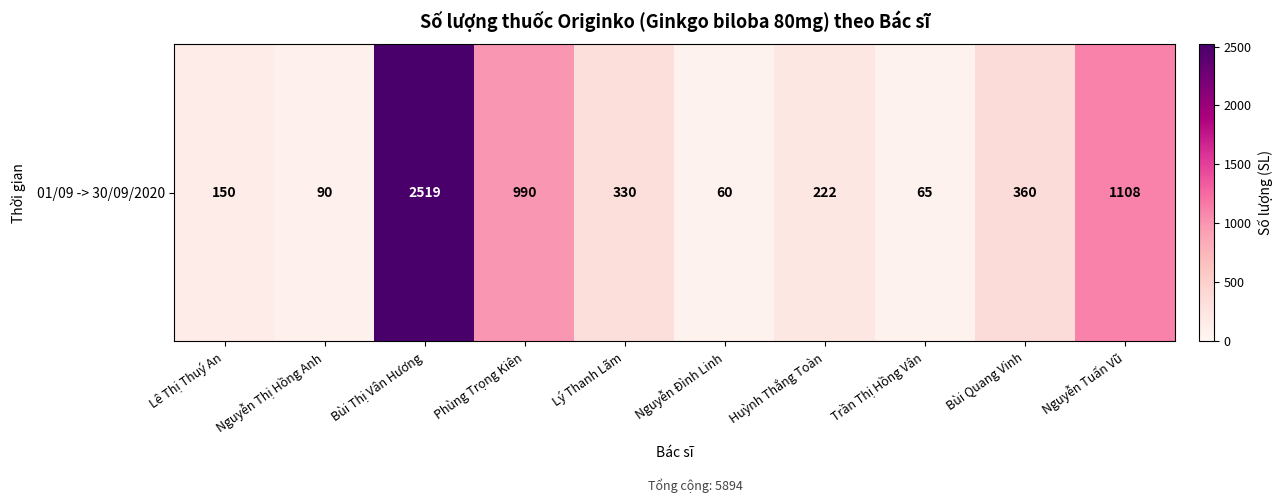

At which category does the chart reach its minimum across all series?

Nguyễn Đình Linh